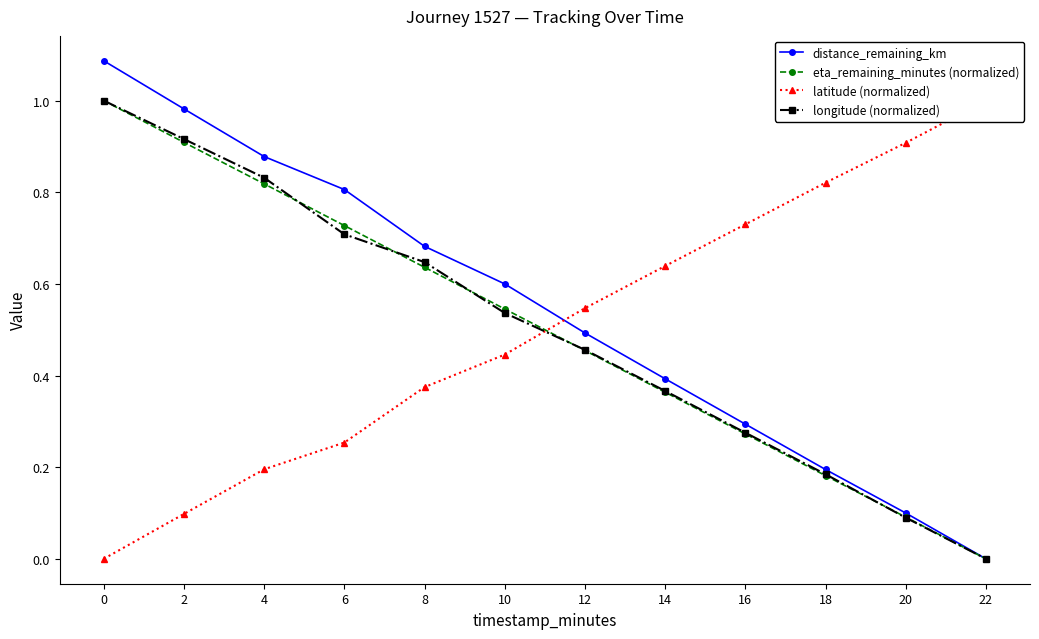

Between 12 and 8, which is larger?

8